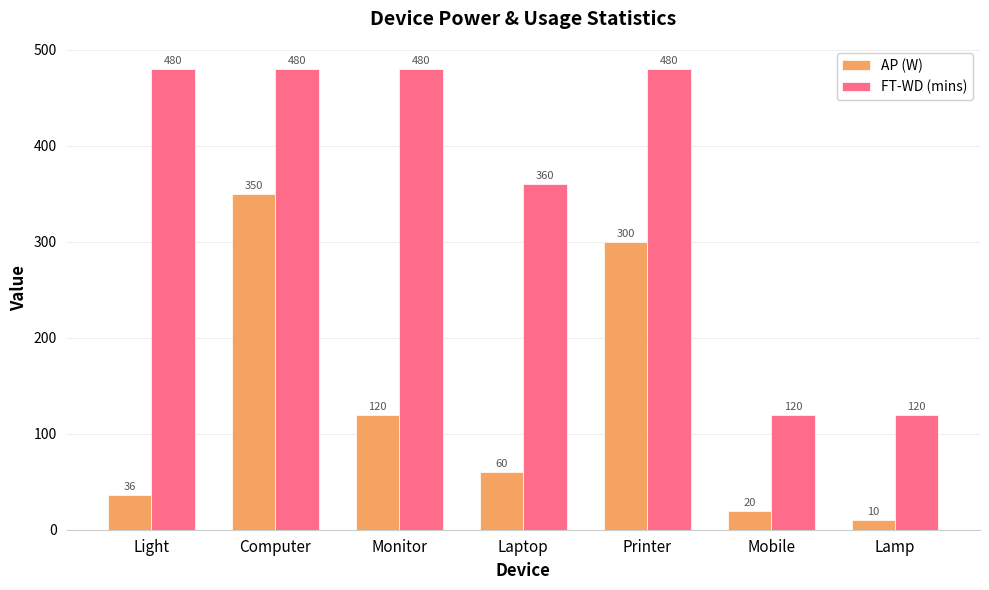

At which category does the chart reach its minimum across all series?

Lamp